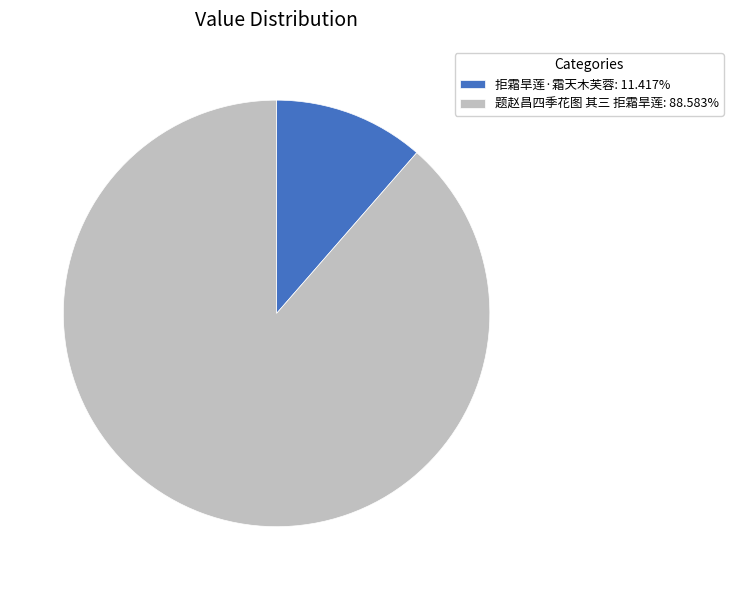

Which slice is the largest?

题赵昌四季花图 其三 拒霜旱莲